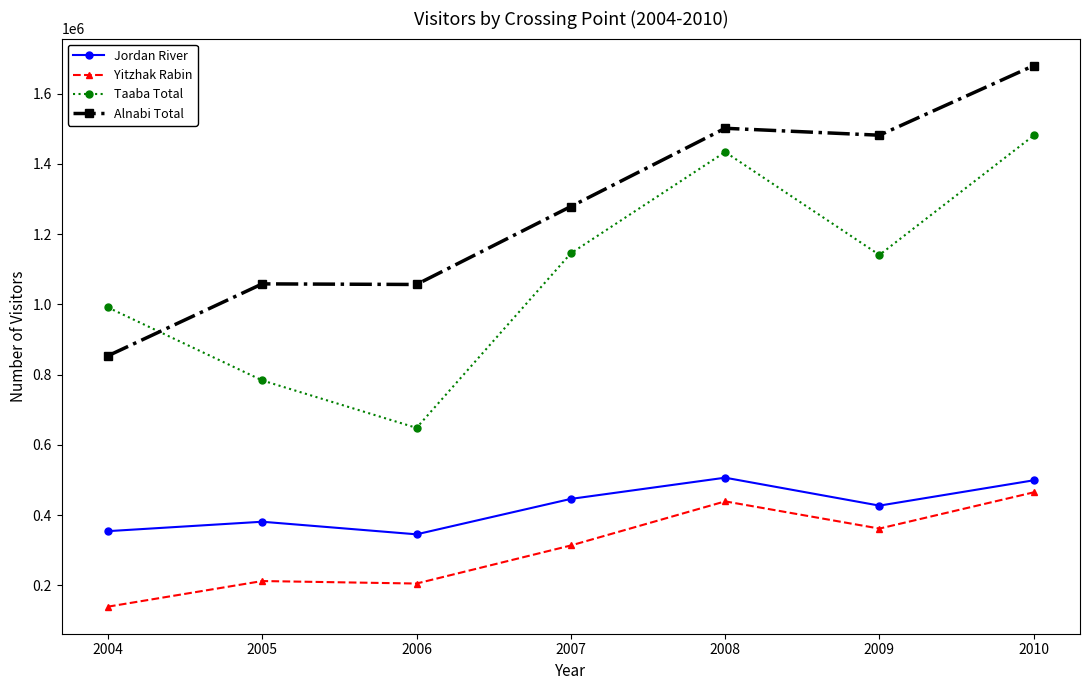

What is the difference between the highest and lowest values at 2006?

851392